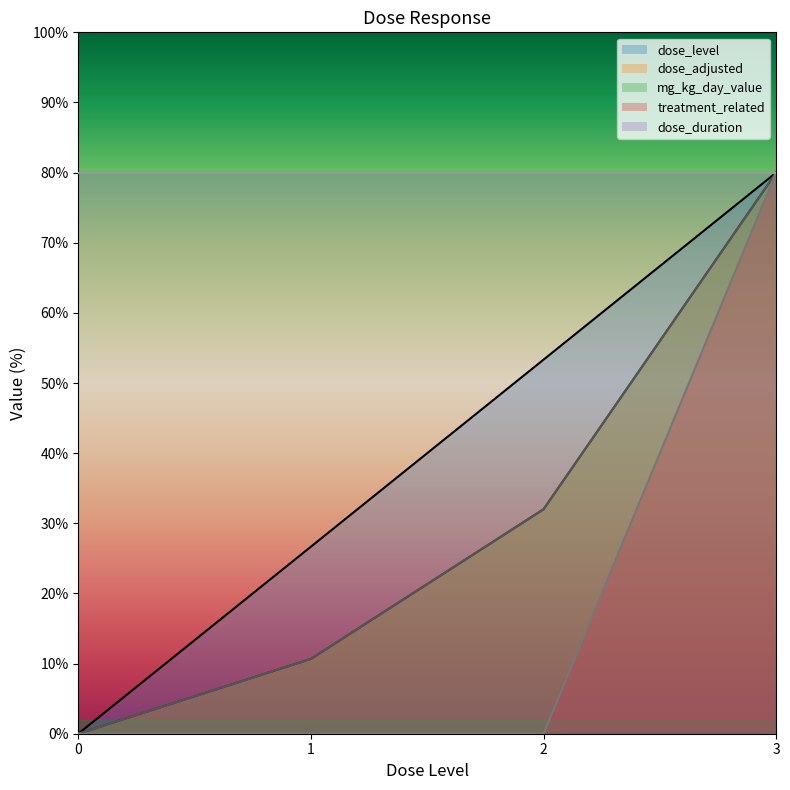

Where does the dose_level series first go above 53?

2